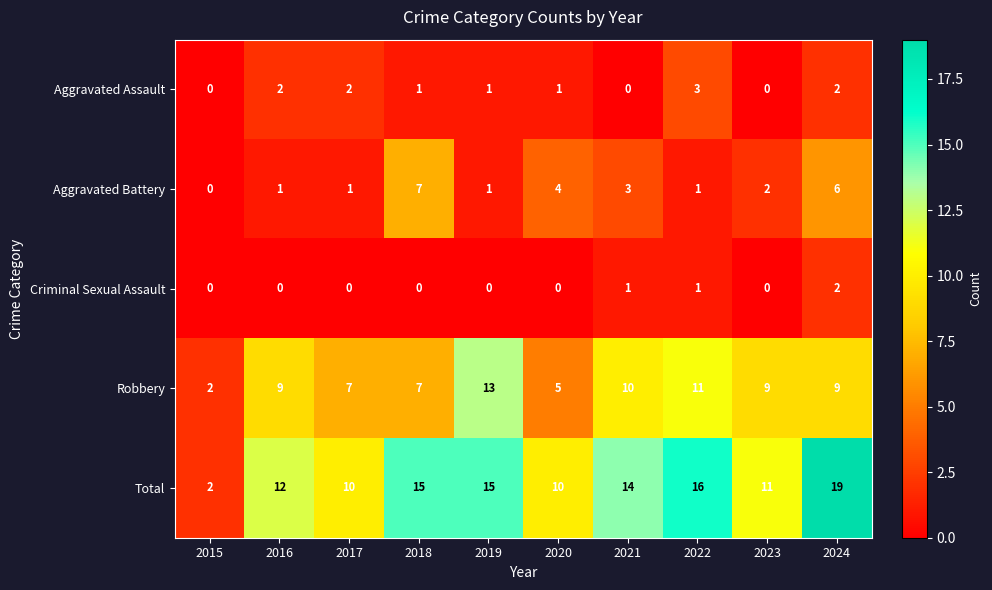

At which label does Robbery reach its minimum?

2015